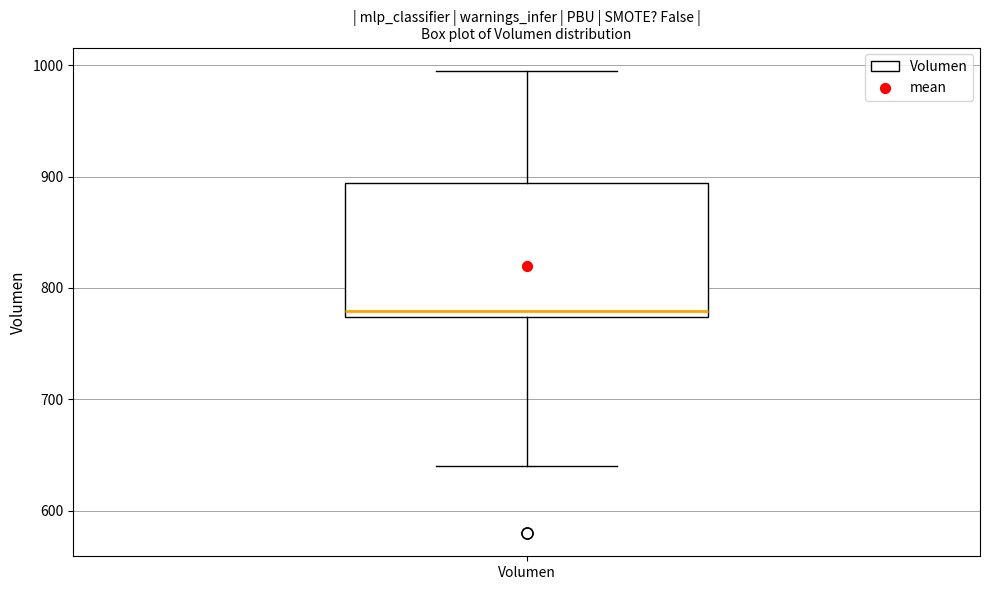

Transcribe this box plot: give where the median line is, the range the box spans, and where the two whiskers end, as read against the y-axis. The values are not printed on the chart, so give them approximately, as read against the axis.

median 780, box 770 to 890, whiskers 640 to 1000